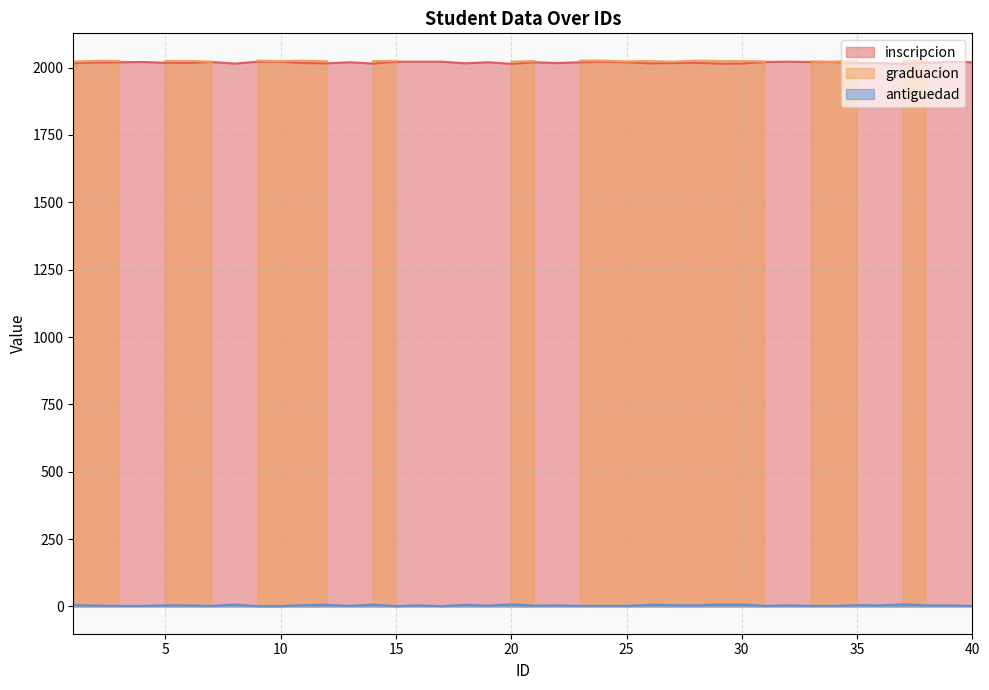

What is the sum of all antiguedad values?

153